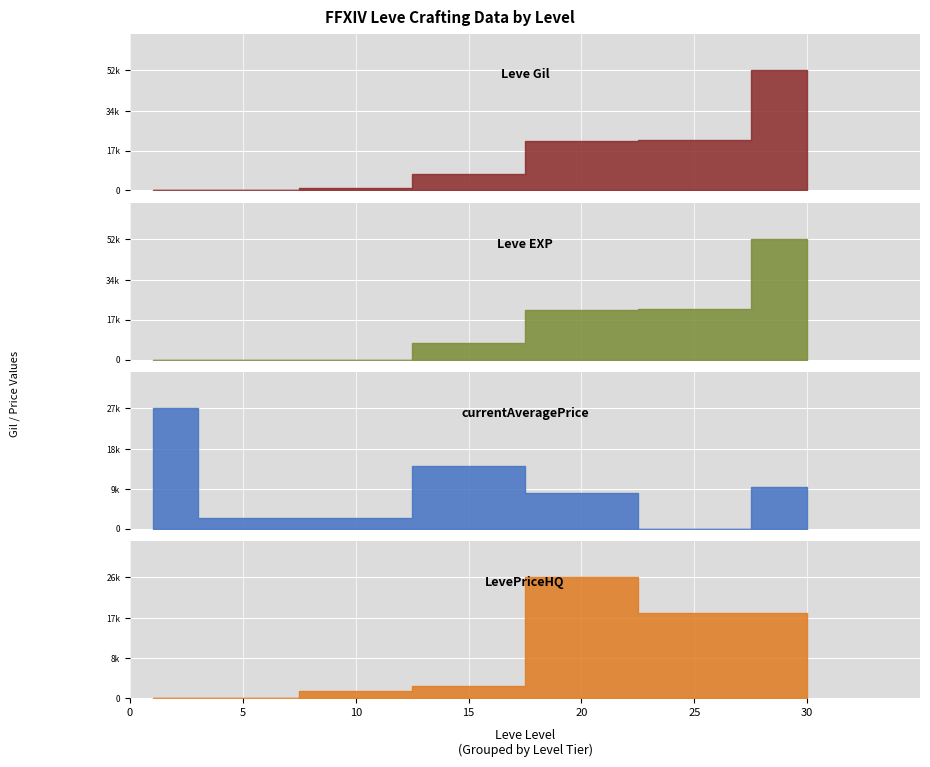

List the series in order of their peak value, lowest first.

LevePriceHQ, currentAveragePrice, Leve Gil, Leve EXP